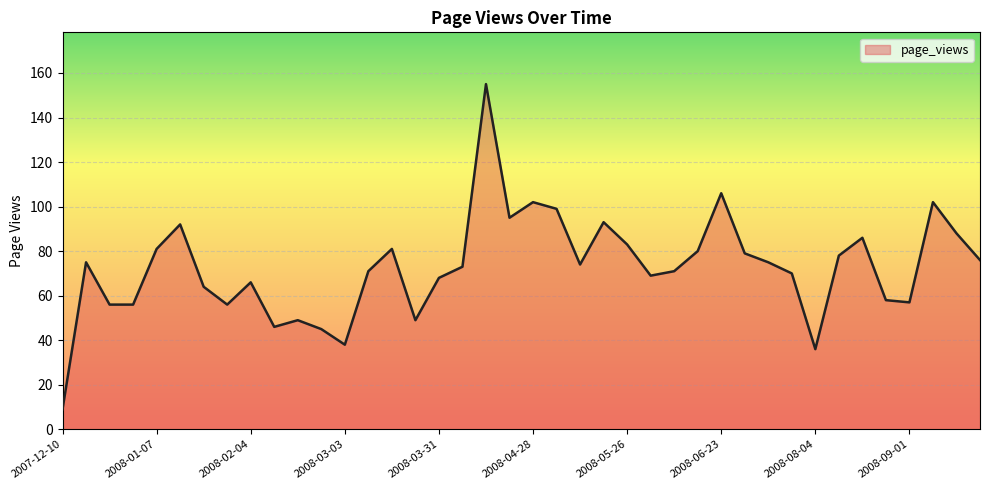

What is the difference between the maximum and minimum values?

146